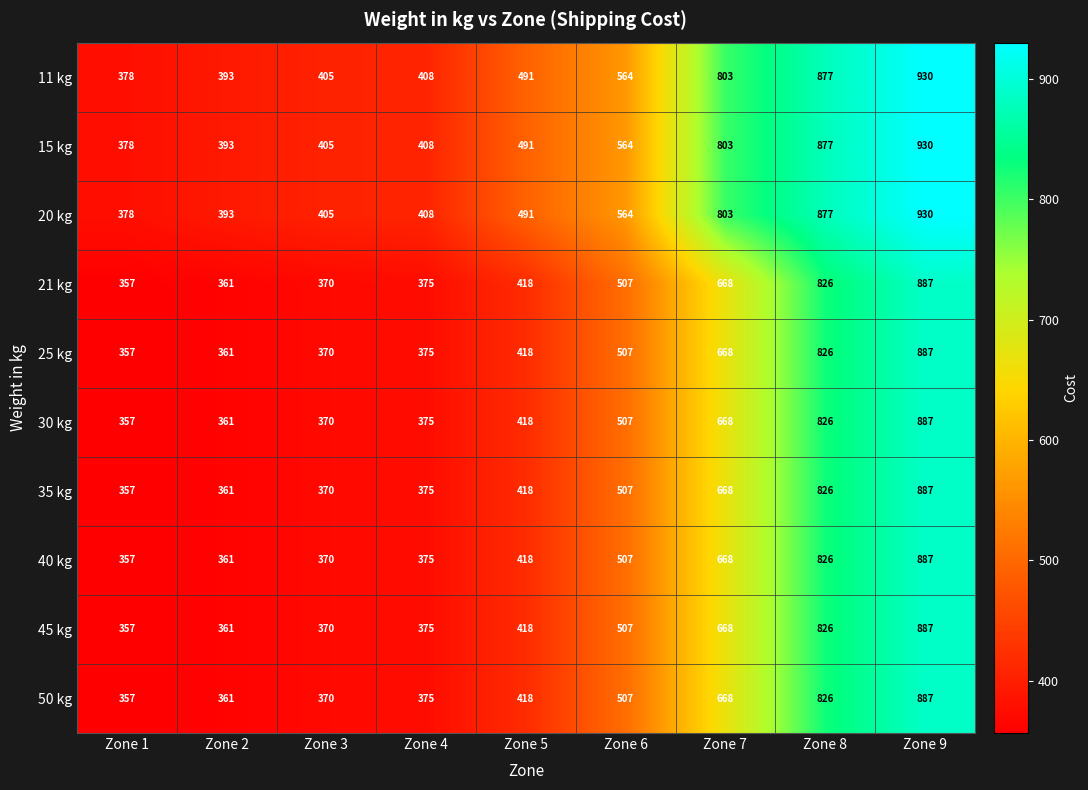

Count the number of categories in the chart.

9